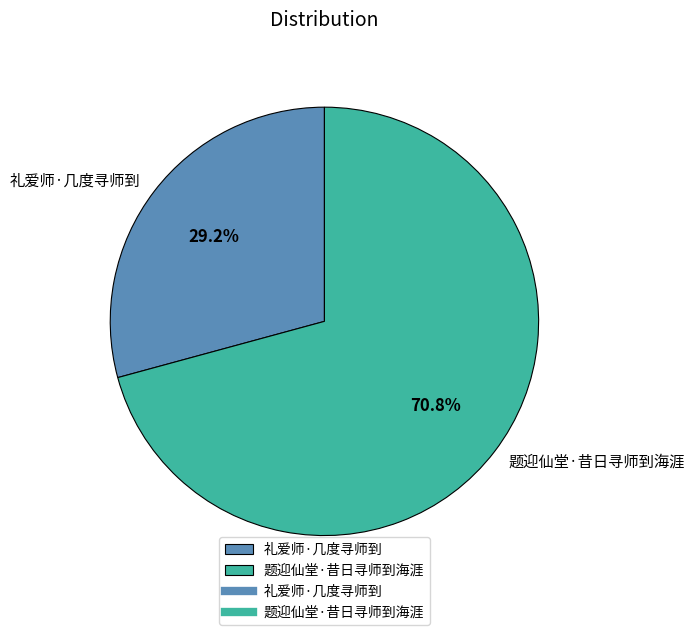

What percentage is the 题迎仙堂·昔日寻师到海涯 slice, to the nearest percent?

71%